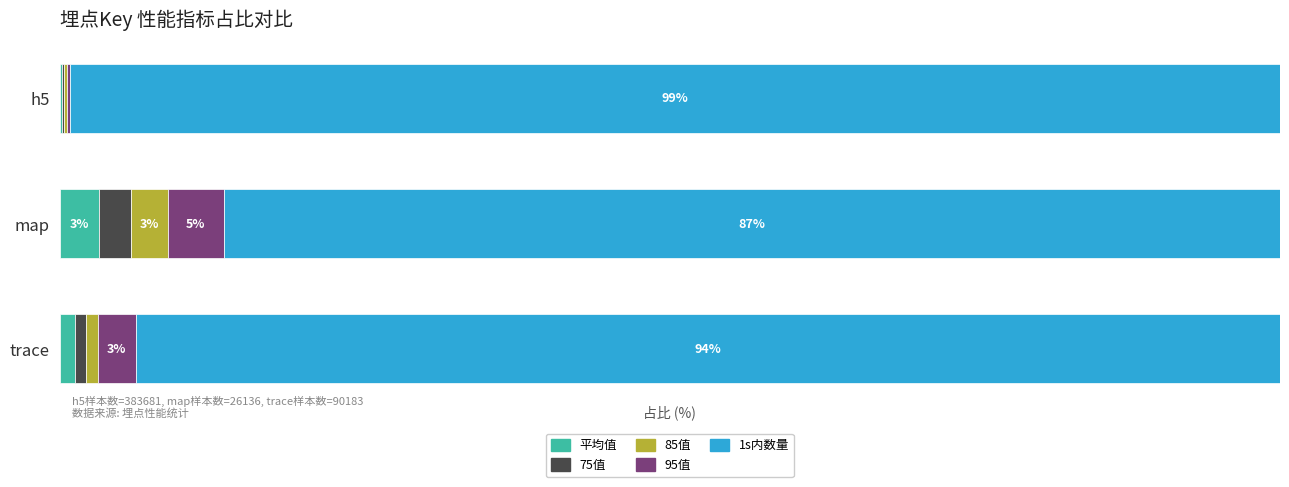

What is the difference between the second highest and minimum values in the 95值 series?

2.8